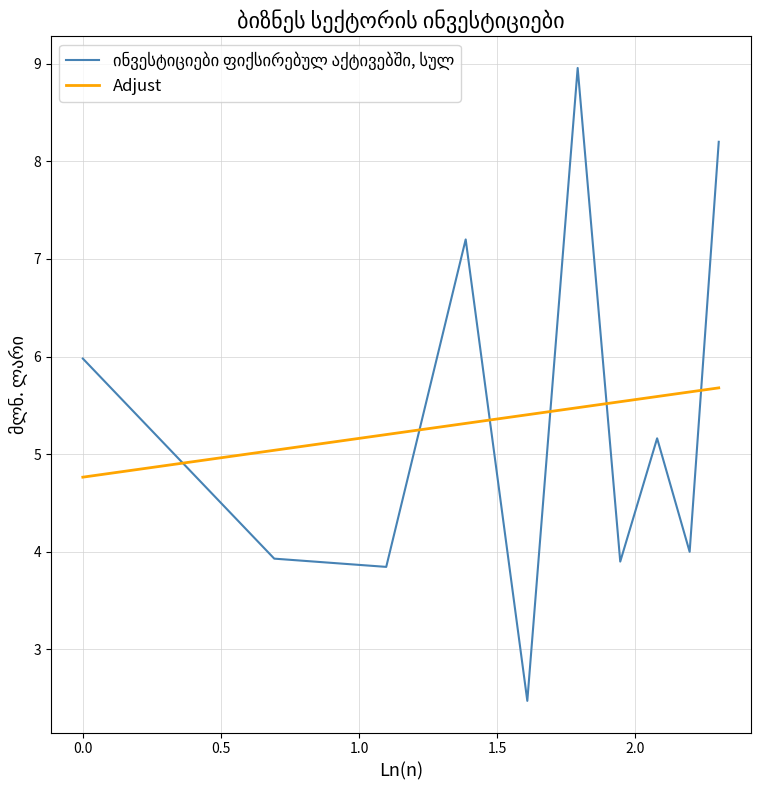

What is the maximum value for Adjust?

5.7